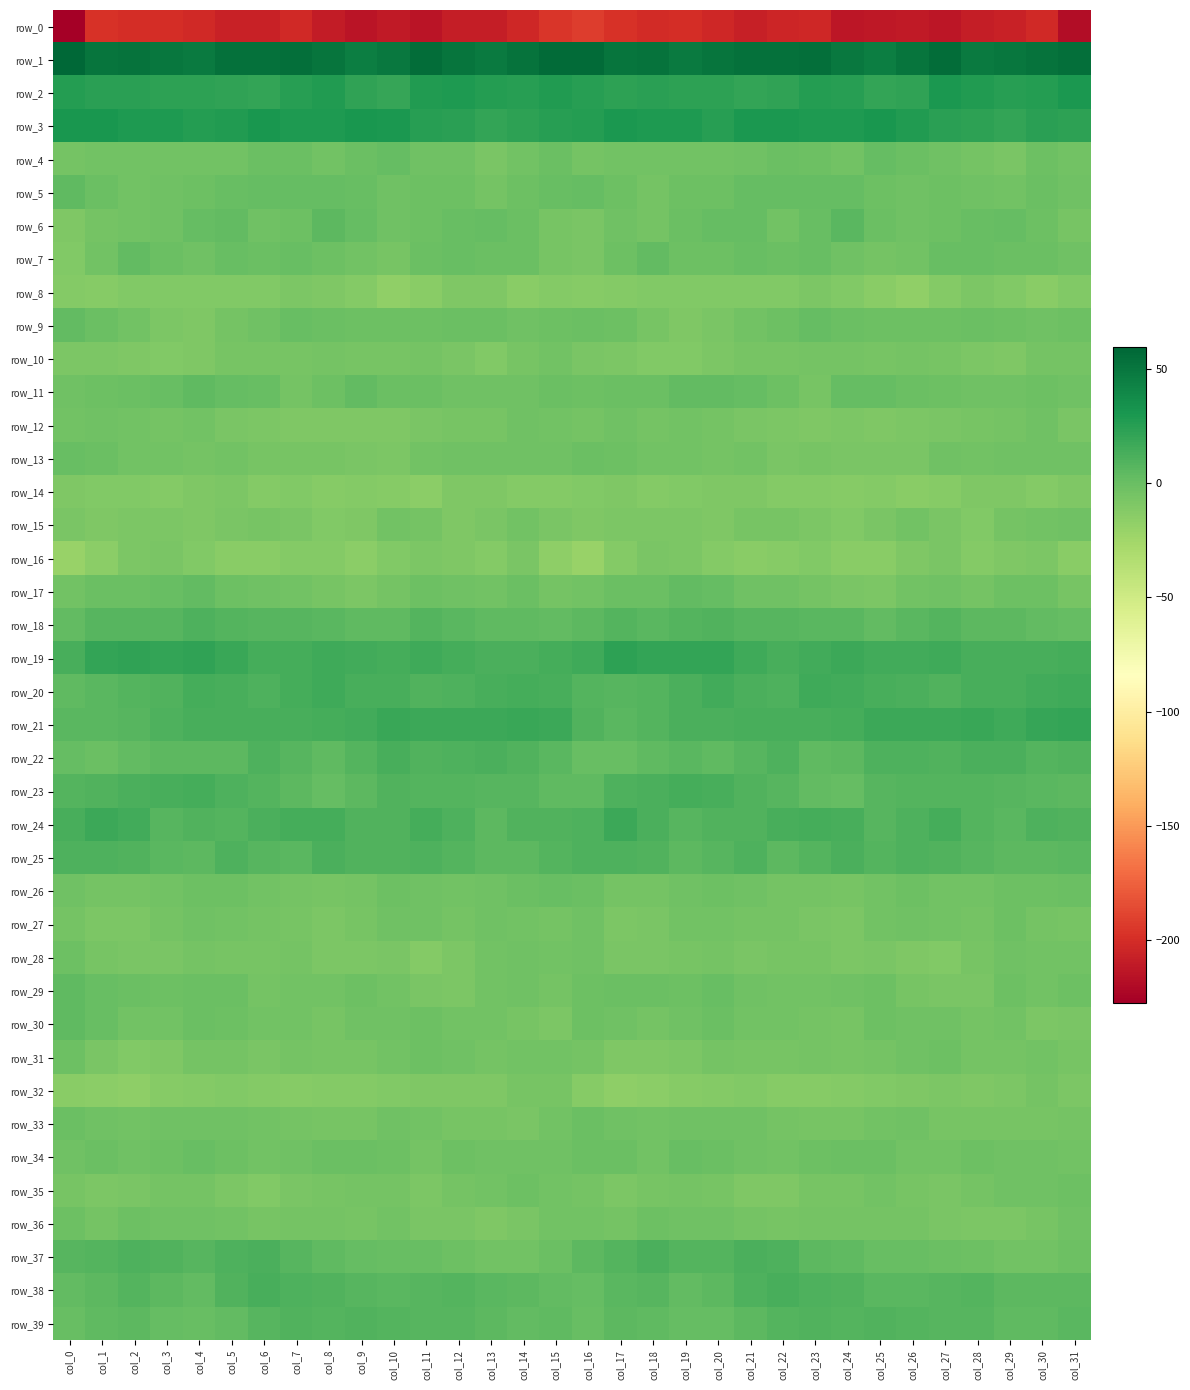

What is the difference between the maximum and second lowest values in the row_26 series?

7.1